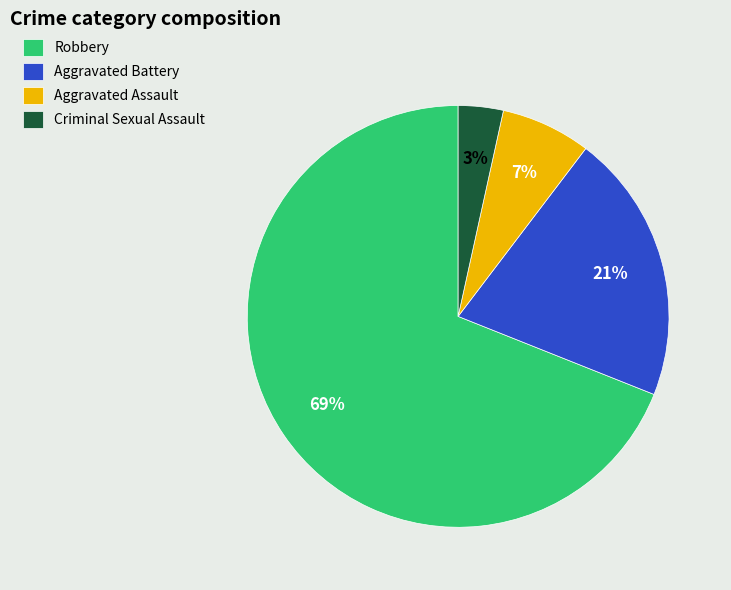

How many segments does this pie chart have?

4